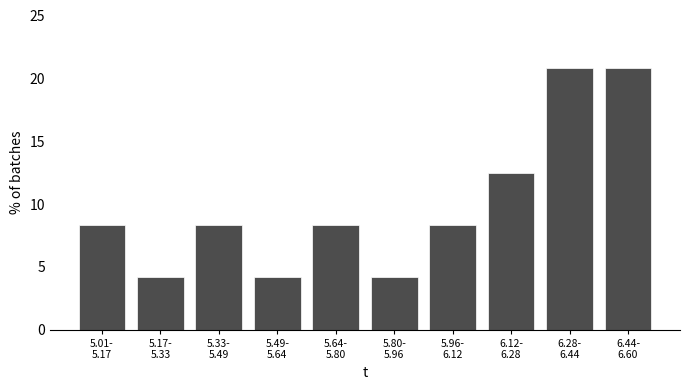

Reading left to right, transcribe all the data shown in this chart.

8.3	4.2	8.3	4.2	8.3	4.2	8.3	12.5	20.8	20.8